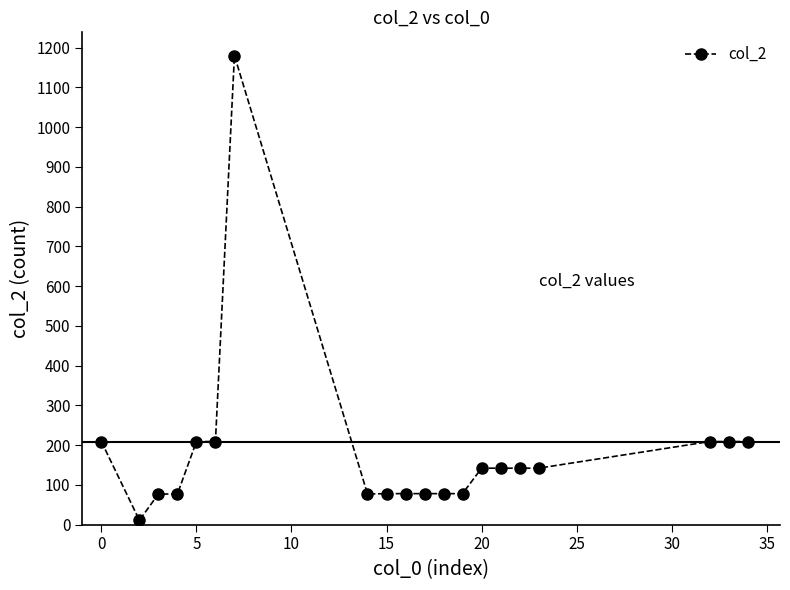

What is the difference between the maximum and minimum values?

1169